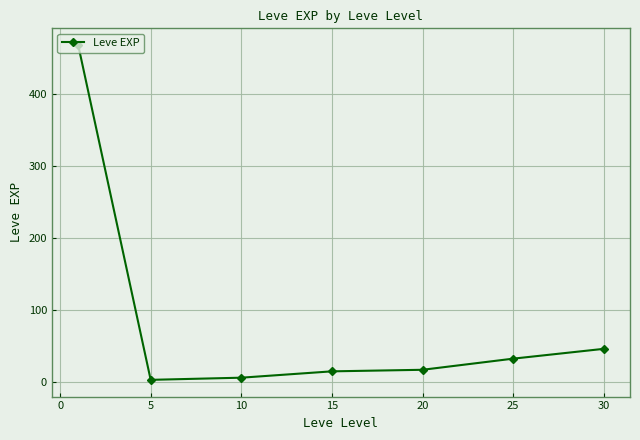

What is the value of the 4th point from the left?

14.2